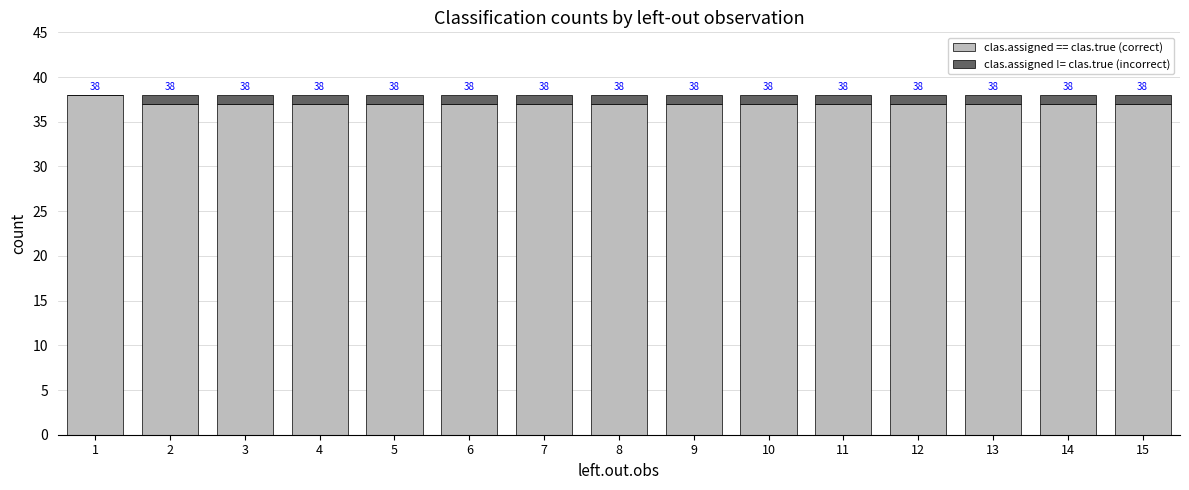

What is the sum of all clas.assigned == clas.true (correct) values?

556